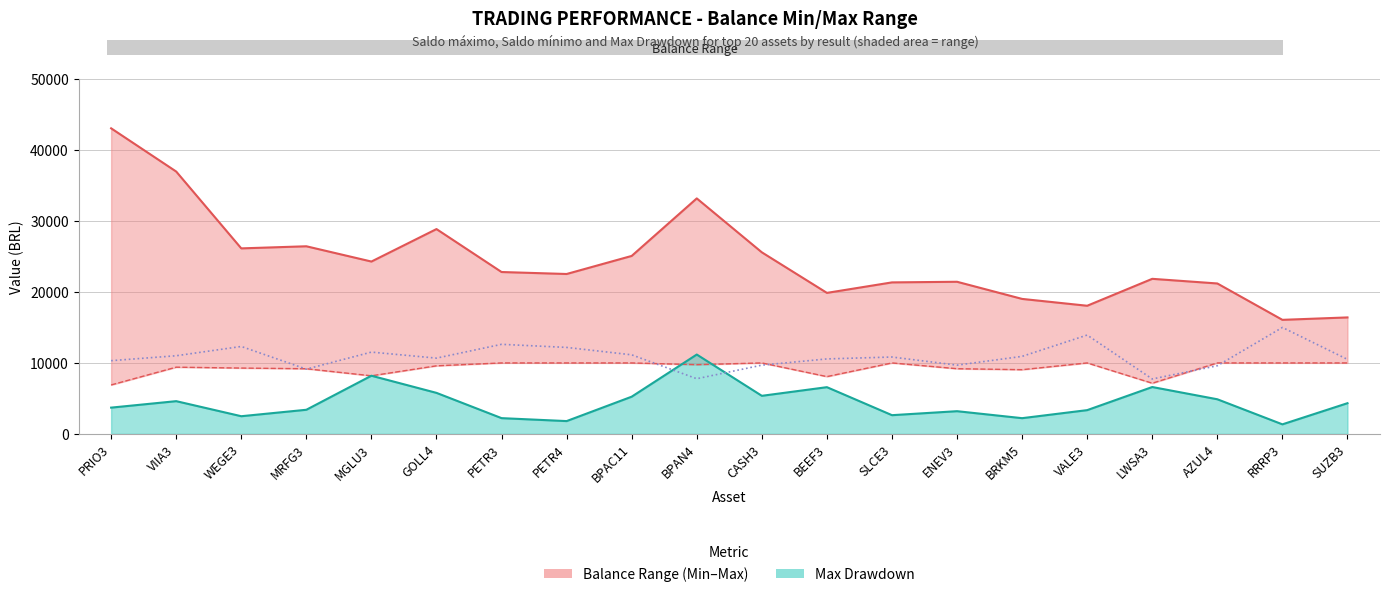

Which series has the largest total across all categories?

Saldo máximo